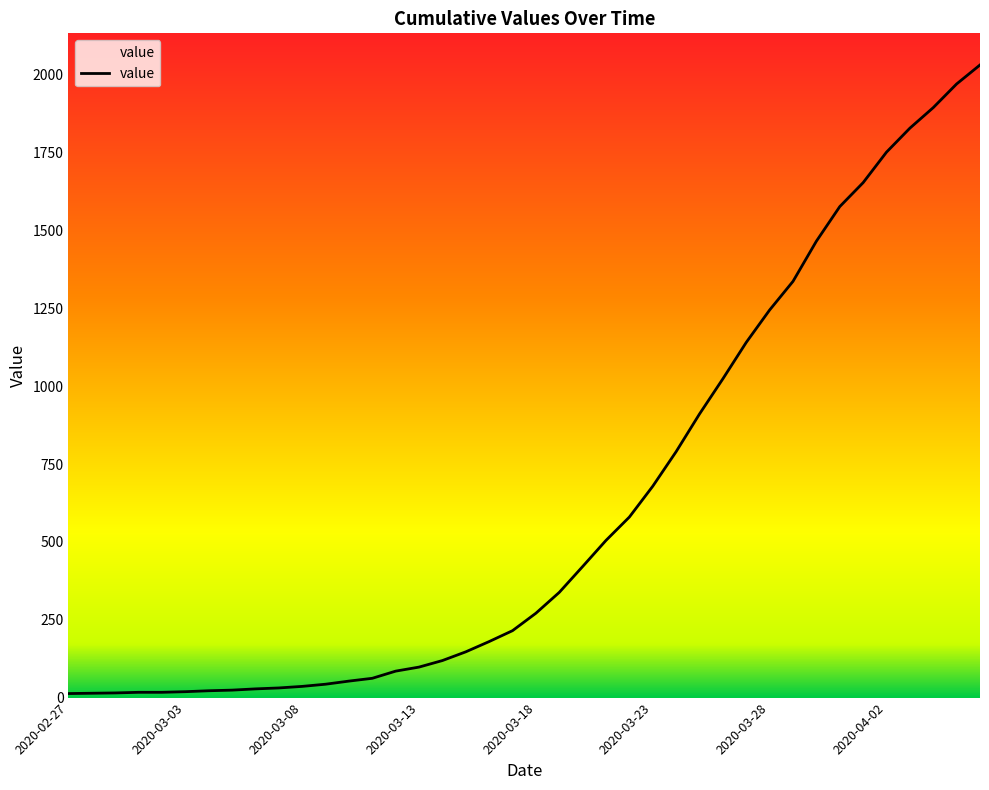

What is the smallest value displayed?

13